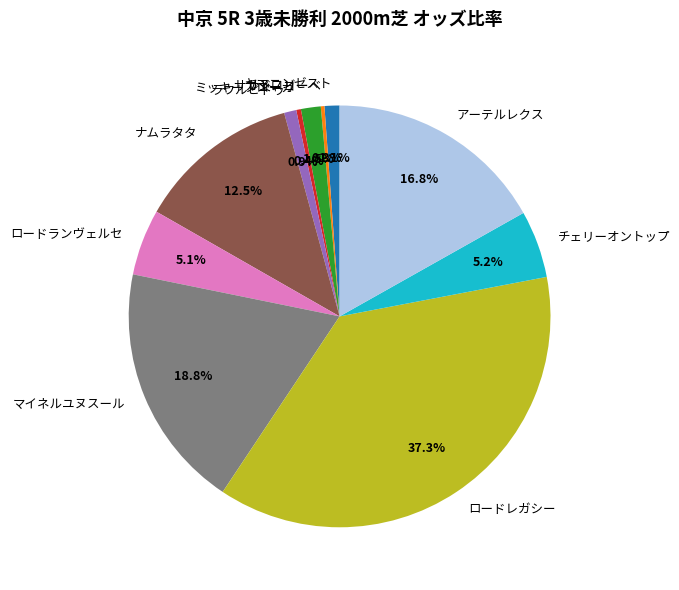

Which category has the biggest portion of the pie?

ロードレガシー